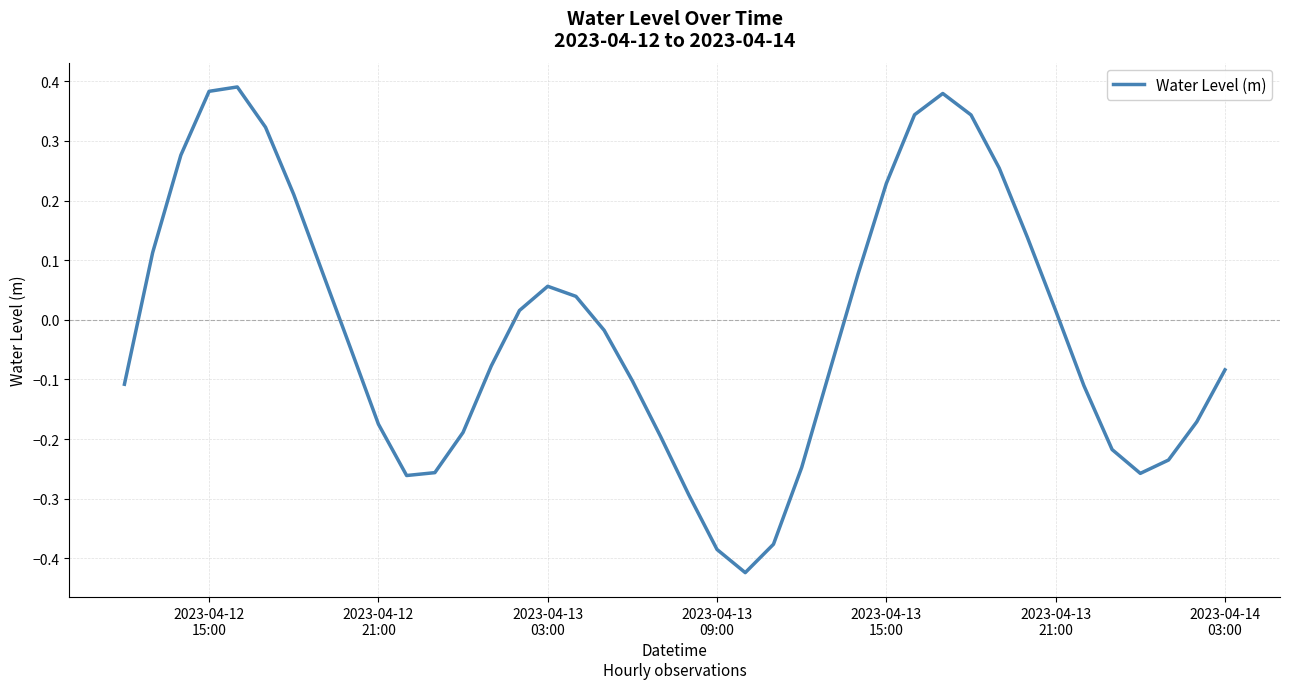

What is the difference between the maximum and minimum values?

0.8